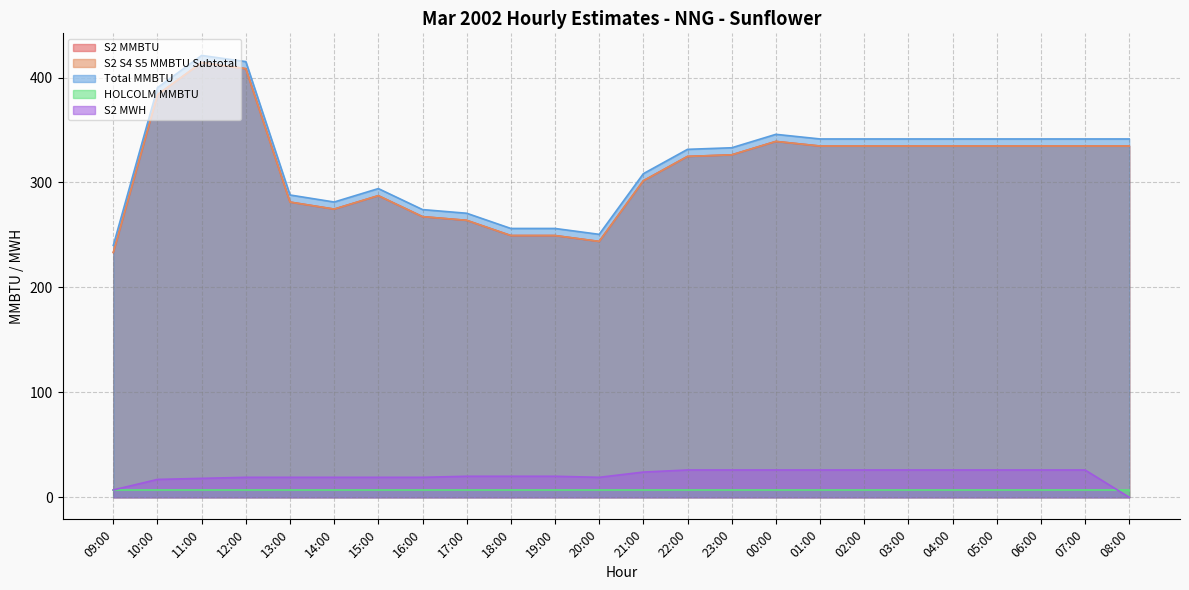

True or false: S2 MWH and S2 MMBTU intersect in this chart.

False